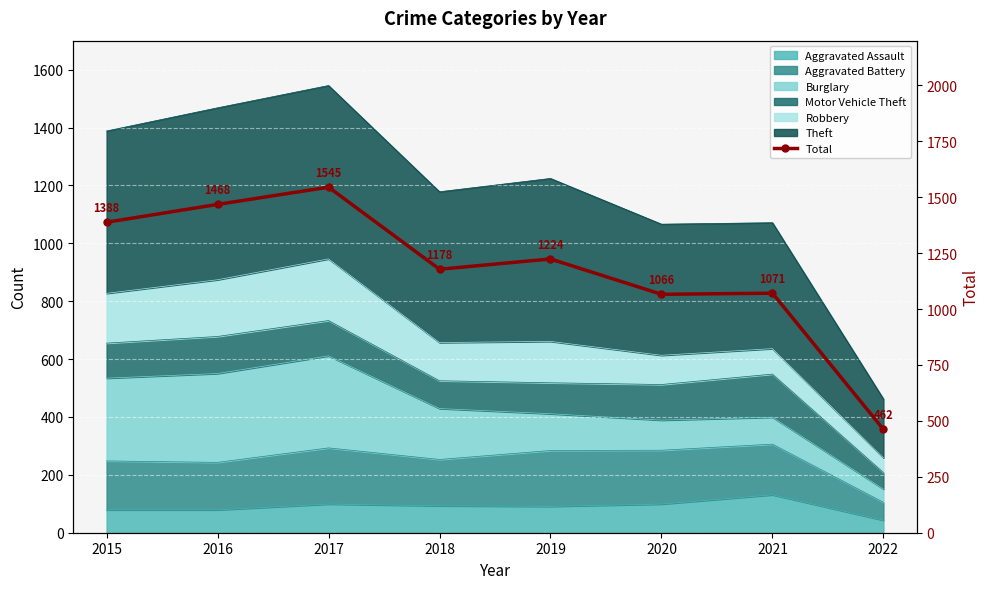

How many values are below 1224?

4